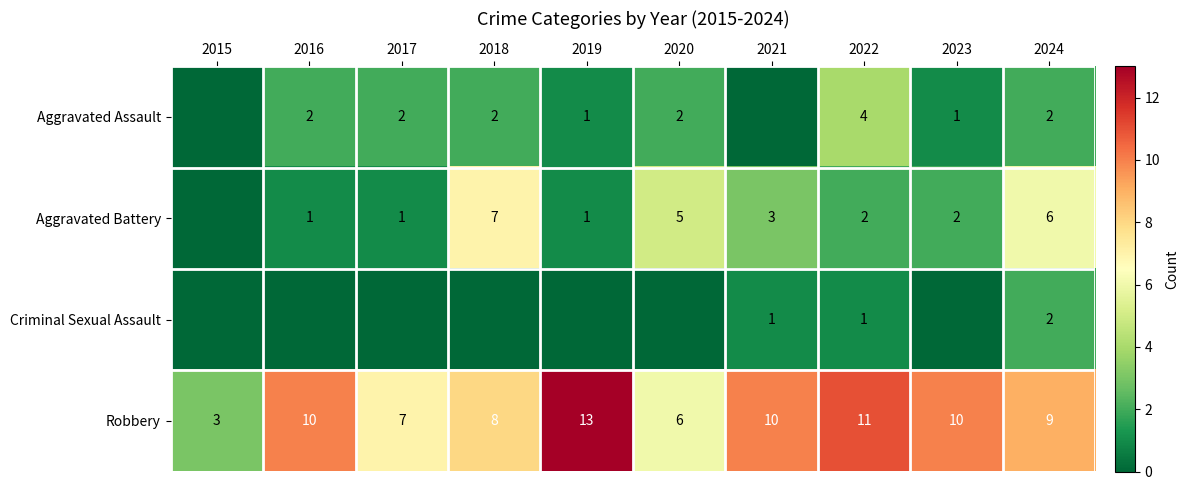

How many data points does each series have?

10